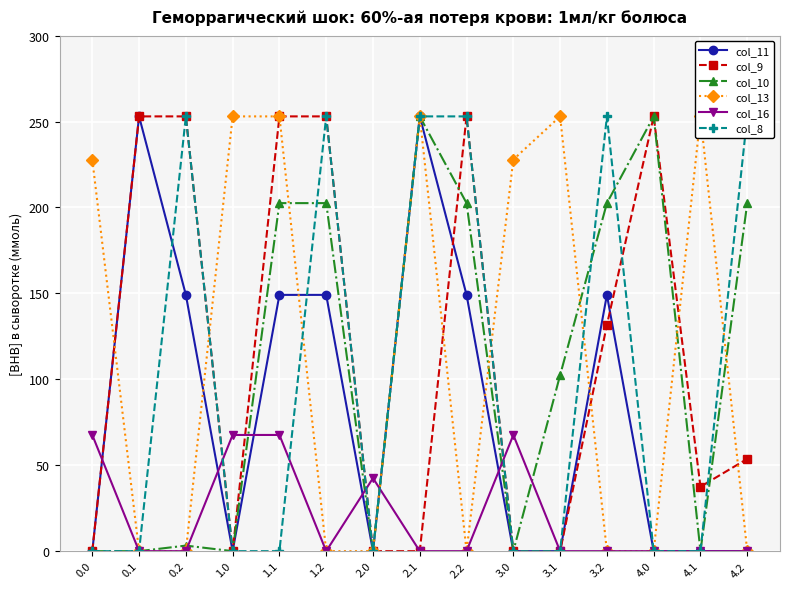

Does the chart display data point markers on the line(s)?

Yes